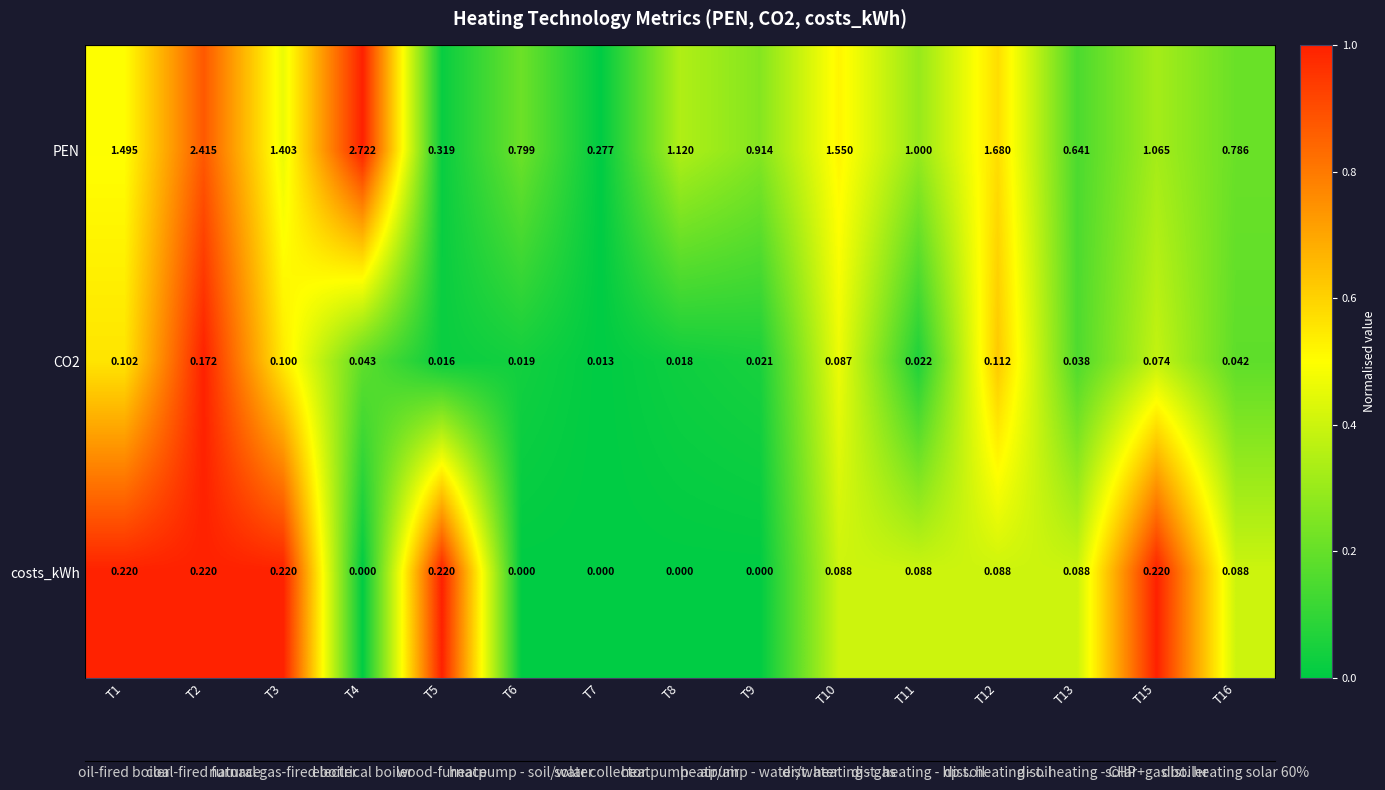

Which series has the widest spread of values?

PEN